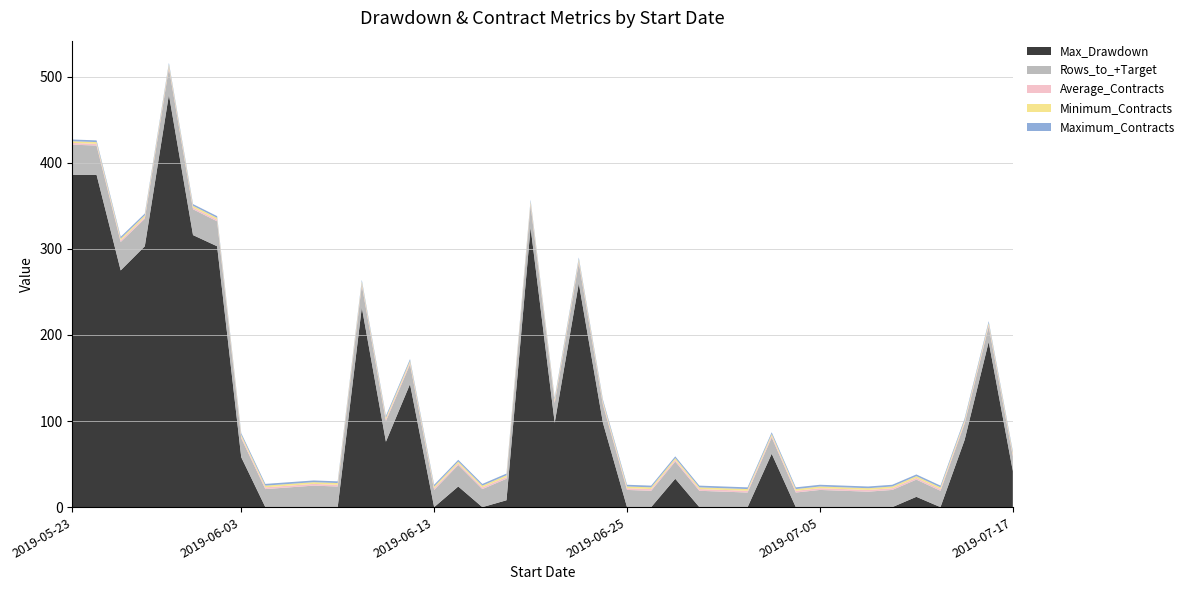

Reading left to right, what are all the values shown in this chart?

Max_Drawdown: 386	386	275	303	479	316	303	58	0	0	0	0	232	76	143	0	24	0	8	325	98	260	98	0	0	33	0	0	0	62	0	0	0	0	0	12	0	78	192	42
Rows_to_+Target: 35	34	33	32	31	30	29	22	21	23	25	24	26	24	23	20	25	21	25	26	23	24	21	20	19	20	19	18	17	19	17	20	19	18	20	20	19	19	18	17
Average_Contracts: 2	2	2	2	2	2	2	2	2	2	2	2	2	2	2	2	2	2	2	2	2	2	2	2	2	2	2	2	2	2	2	2	2	2	2	2	2	2	2	2
Minimum_Contracts: 2	2	2	2	2	2	2	2	2	2	2	2	2	2	2	2	2	2	2	2	2	2	2	2	2	2	2	2	2	2	2	2	2	2	2	2	2	2	2	2
Maximum_Contracts: 2	2	2	2	2	2	2	2	2	2	2	2	2	2	2	2	2	2	2	2	2	2	2	2	2	2	2	2	2	2	2	2	2	2	2	2	2	2	2	2